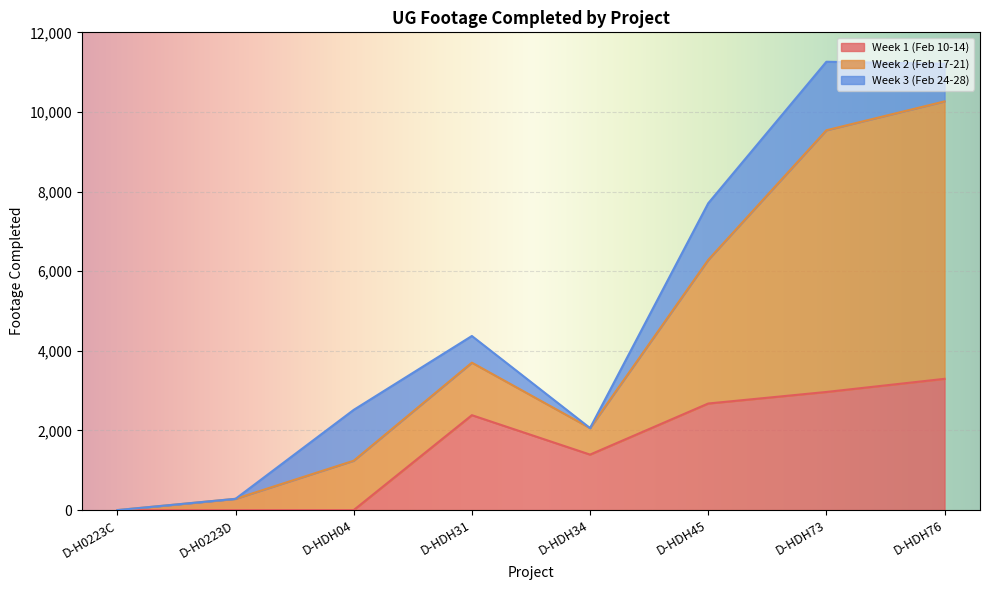

The value of Week 1 (Feb 10-14) at D-HDH34 is 634. True or false?

False